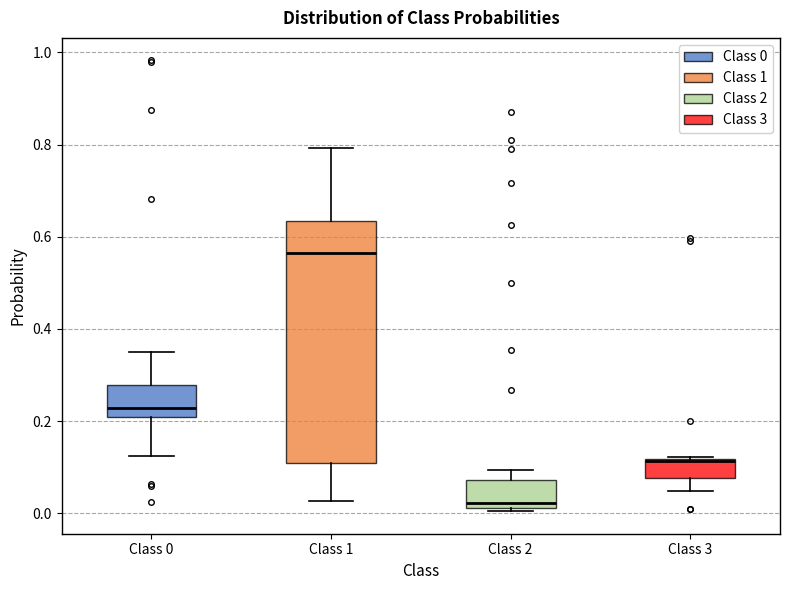

Reading left to right, read every box against the y-axis: the position of its median line, the range the box covers, and the ends of its whiskers. The values are not printed on the chart, so give them approximately, as read against the axis.

Class 0: median 0.22, box 0.20 to 0.28, whiskers 0.12 to 0.36
Class 1: median 0.56, box 0.10 to 0.64, whiskers 0.02 to 0.80
Class 2: median 0.02 (just above the box's lower edge), box 0.02 to 0.08, whiskers 0.00 to 0.10
Class 3: median 0.12 (drawn on the box's upper edge), box 0.08 to 0.12, whiskers 0.04 to 0.12 (just above the box's upper edge)